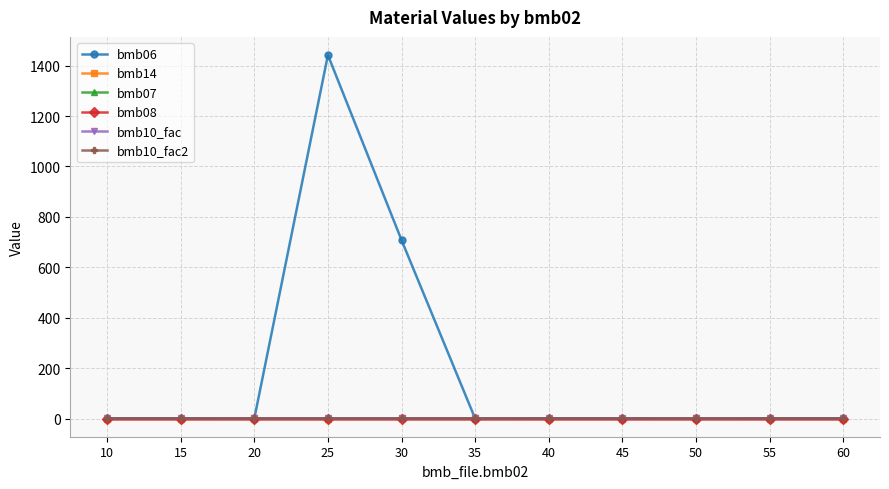

Is this an area chart (filled region under the line)?

No